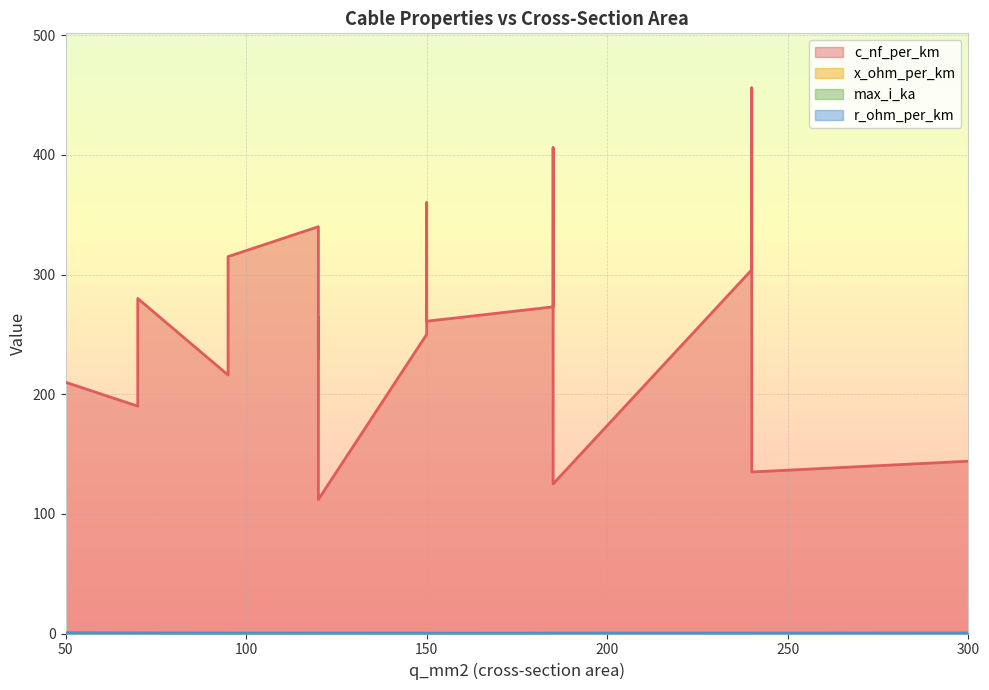

How many data points in c_nf_per_km are above 261?

9